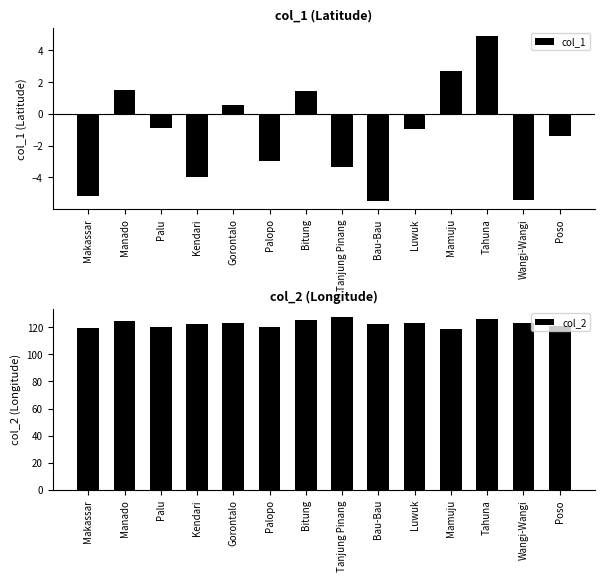

What is the value of the col_2 bar at the 13th from the left?

123.4